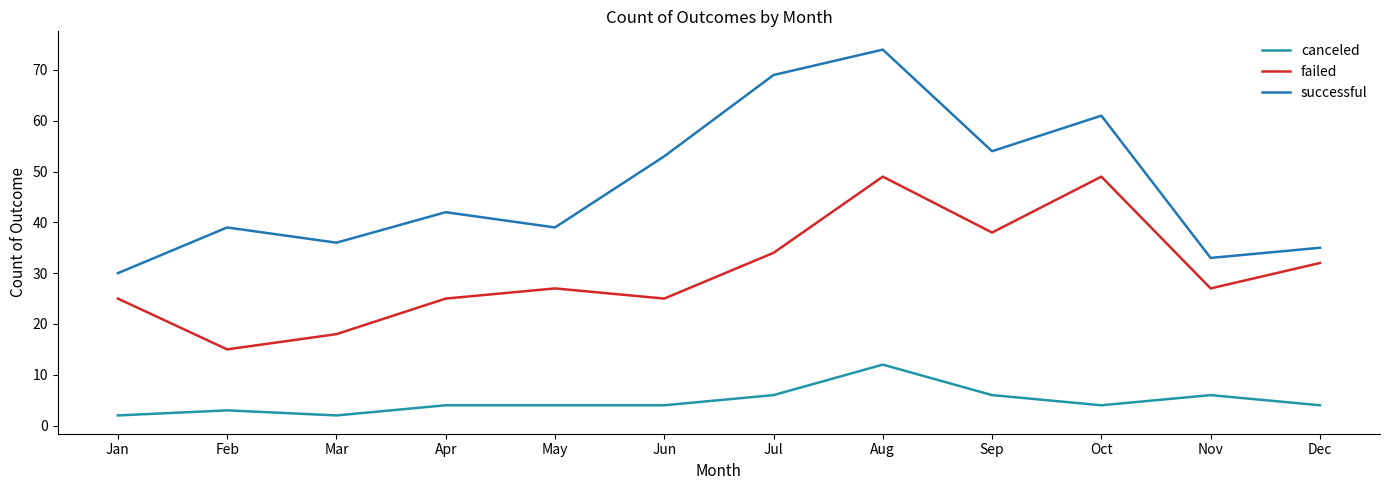

What is the difference between the canceled values at Jul and Apr?

2